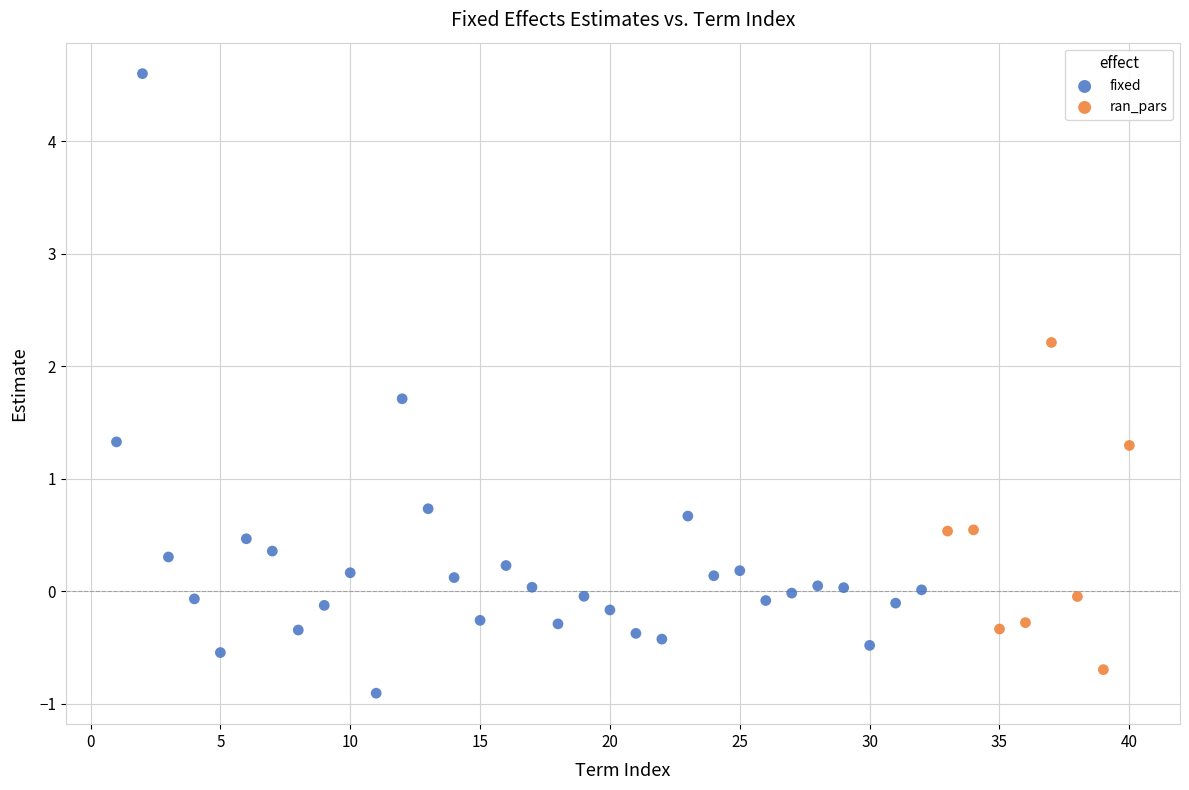

Which series has the largest Y range (max minus min)?

fixed